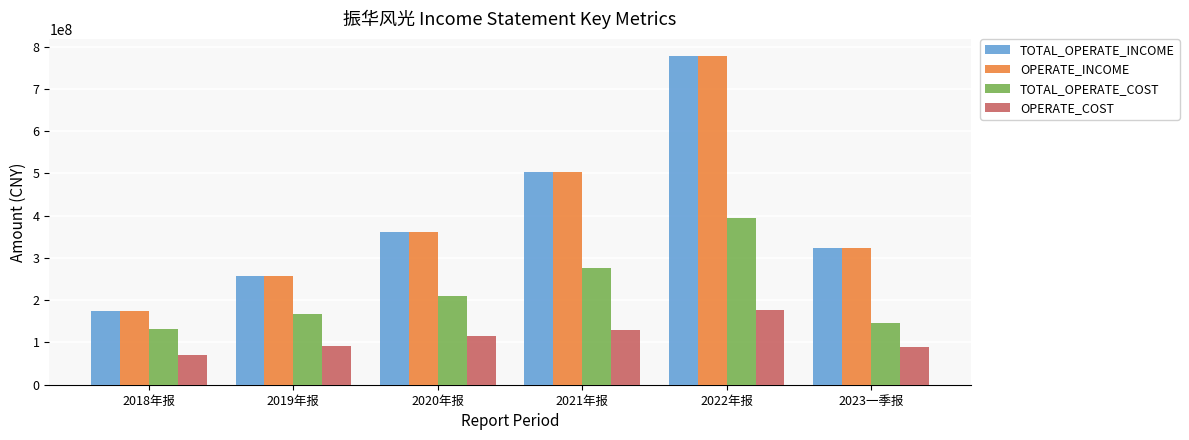

What is the value of the TOTAL_OPERATE_INCOME bar at the 1st from the left?

175365679.9